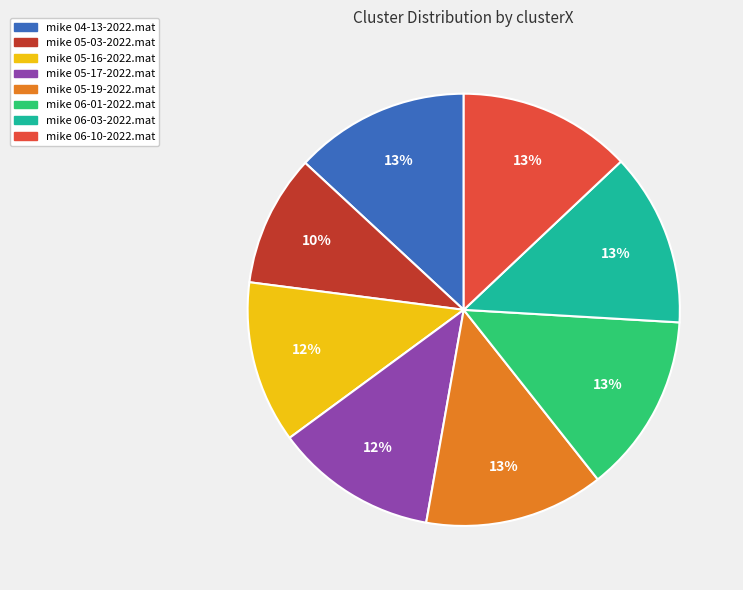

What percentage is the mike 06-01-2022.mat slice, to the nearest percent?

13%